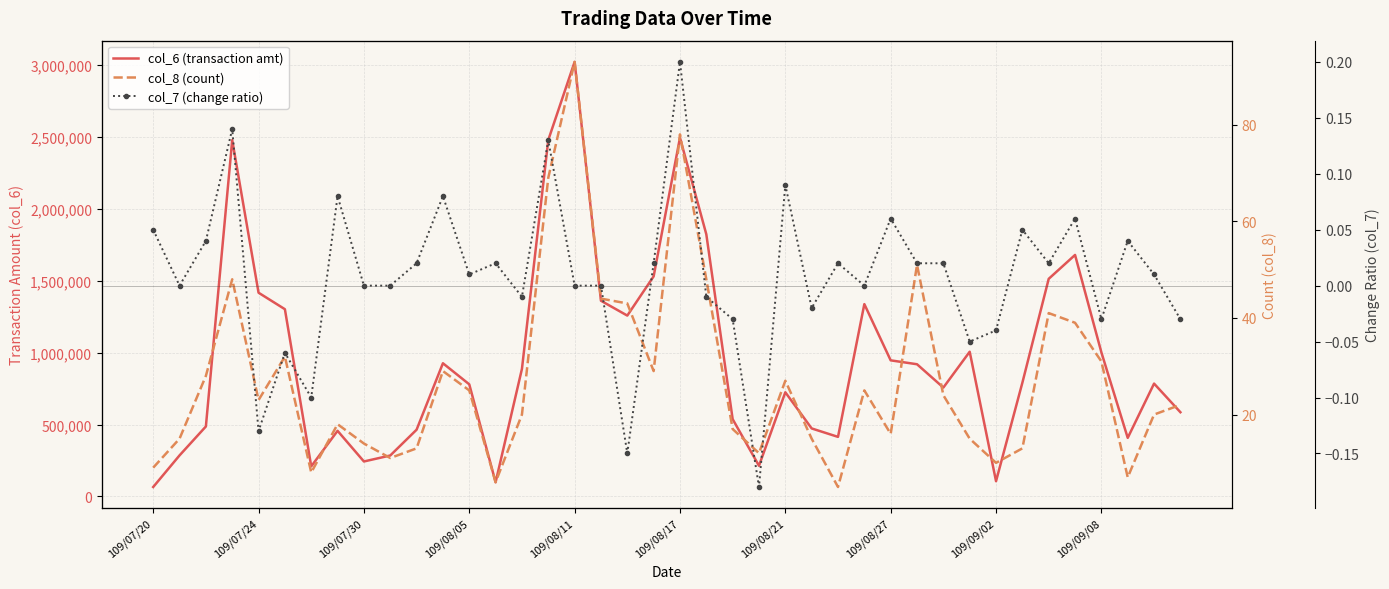

Which series has the largest total across all categories?

col_6 (transaction amt)